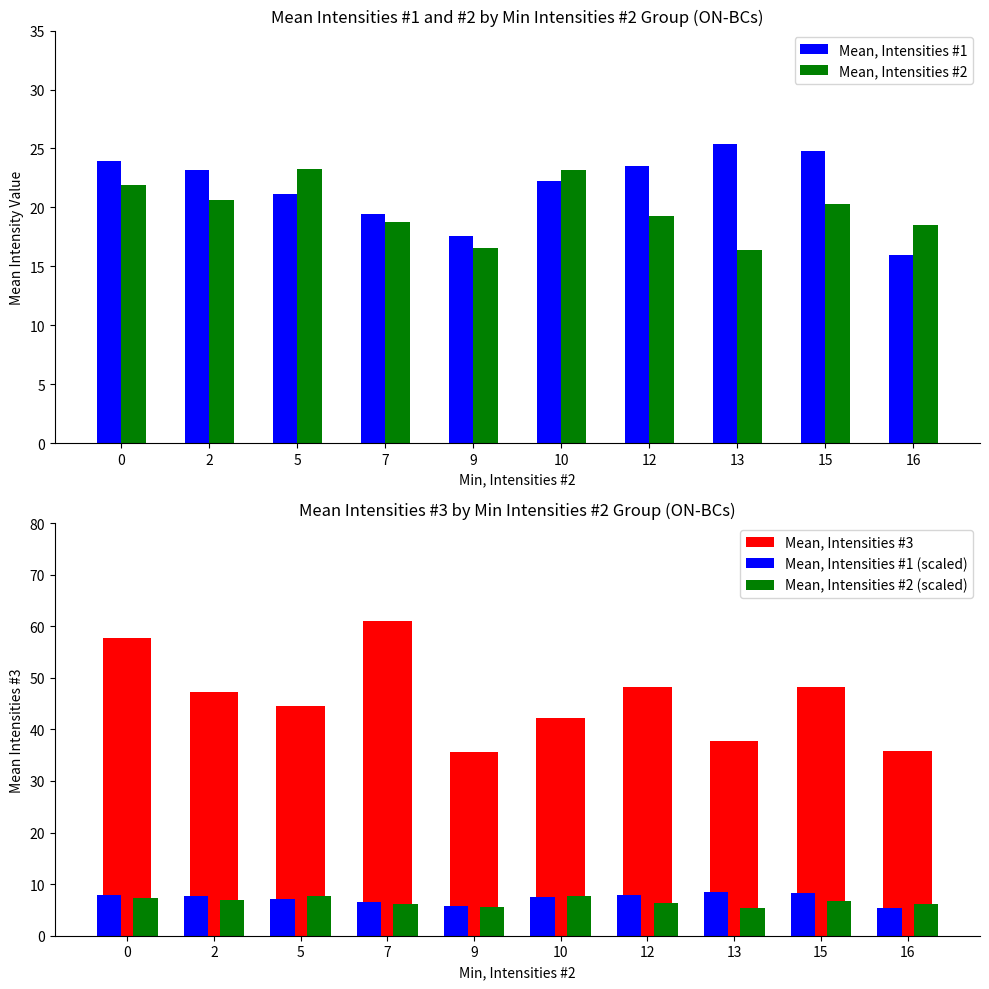

Reading right to left, transcribe all the data shown in this chart.

Mean, Intensities #1: 16.0	24.8	25.4	23.5	22.2	17.5	19.4	21.2	23.2	23.9
Mean, Intensities #2: 18.6	20.2	16.4	19.2	23.2	16.6	18.7	23.2	20.6	21.9
Mean, Intensities #3: 35.8	48.2	37.8	48.2	42.1	35.6	61.0	44.5	47.3	57.7
Mean, Intensities #1 (scaled): 5.3	8.2	8.5	7.8	7.4	5.8	6.5	7.1	7.7	8.0
Mean, Intensities #2 (scaled): 6.2	6.8	5.5	6.4	7.7	5.5	6.2	7.8	6.9	7.3